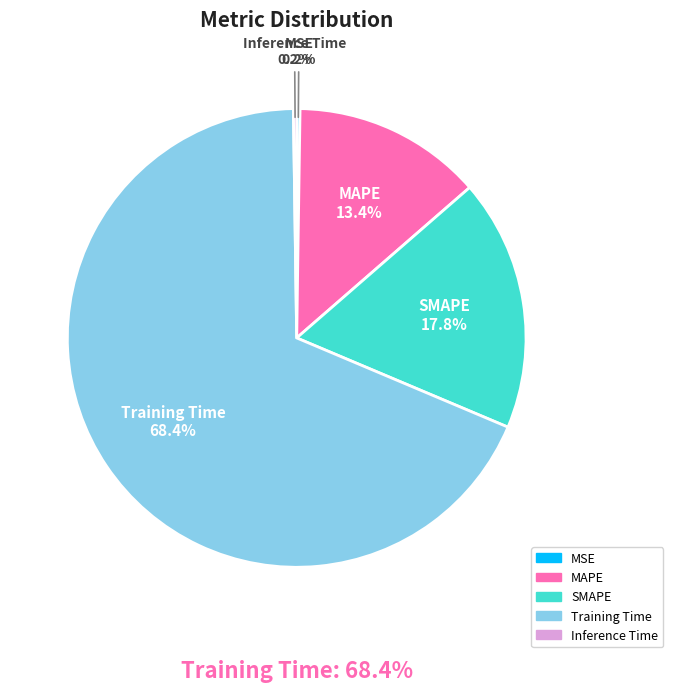

To the nearest percent, what is the average slice percentage?

20%